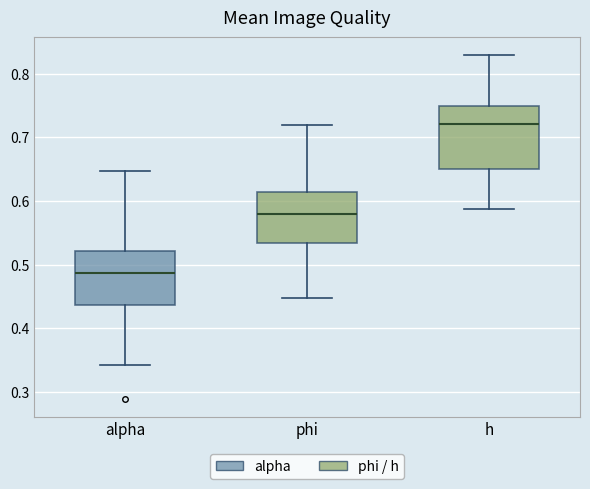

Comparing the boxes themselves (not the whiskers), which one is the tallest?

h